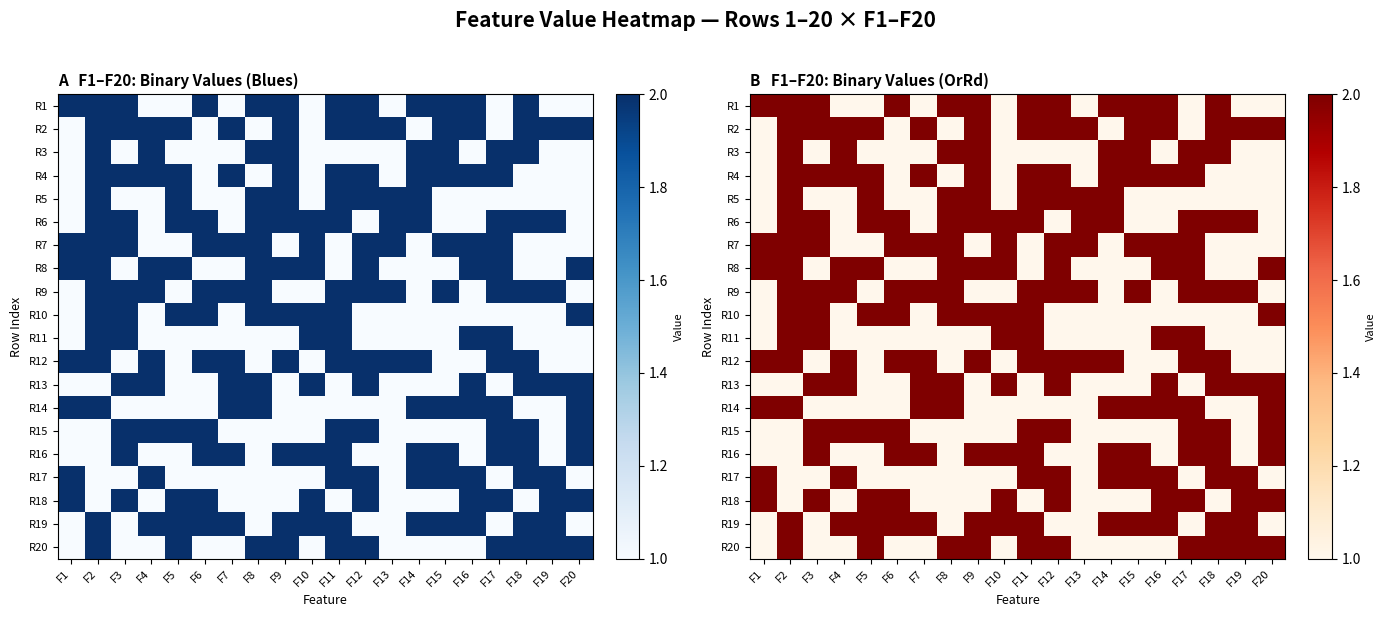

Which category has the lowest value in the R18 series?

F2